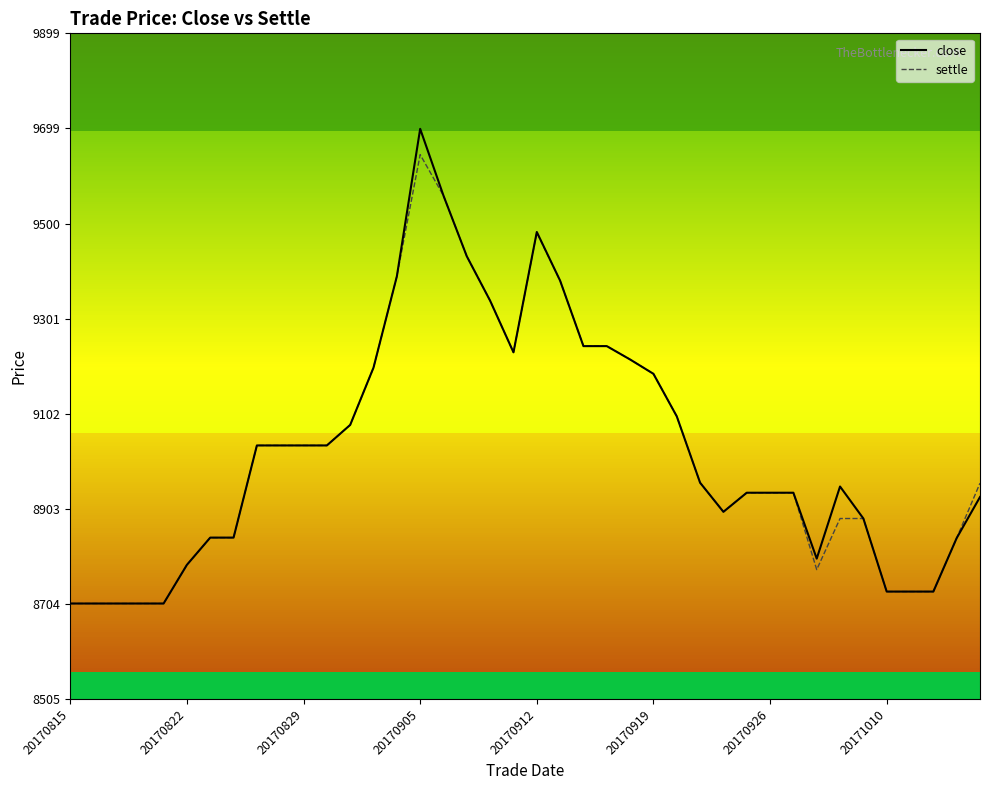

Which series has the widest spread of values?

close